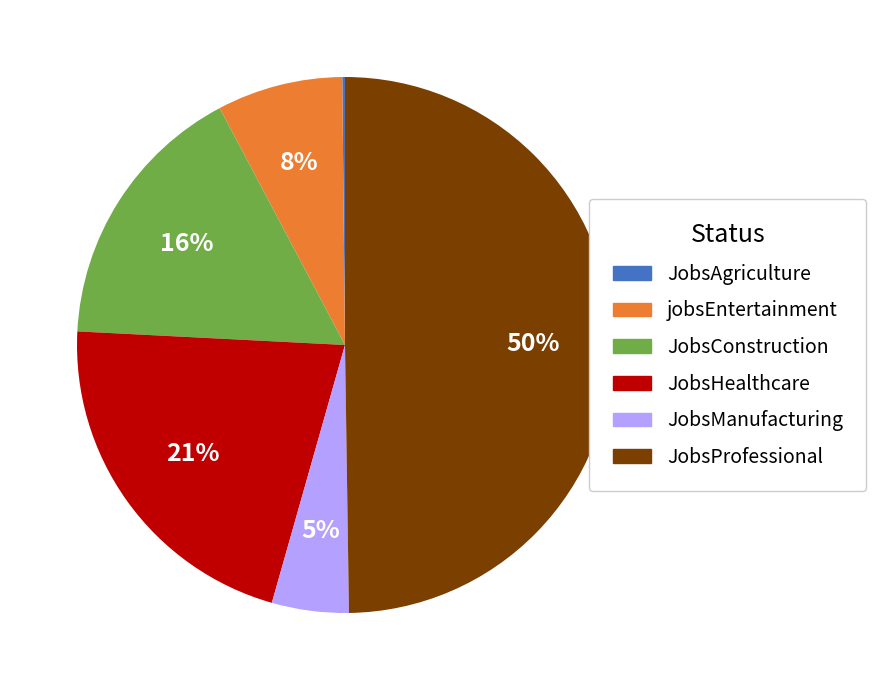

Is JobsConstruction the majority of the pie?

No